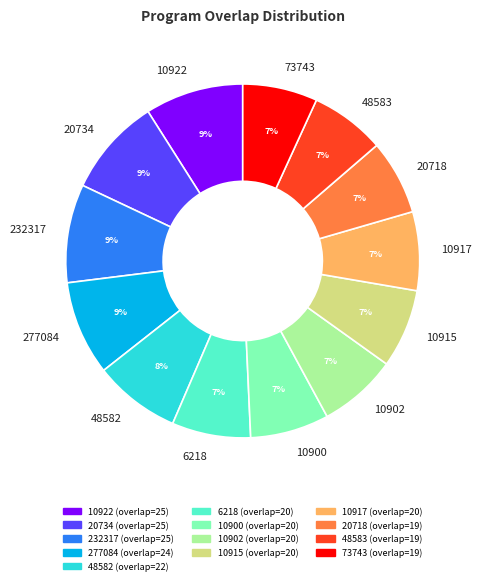

What percentage is the 48582 slice, to the nearest percent?

8%